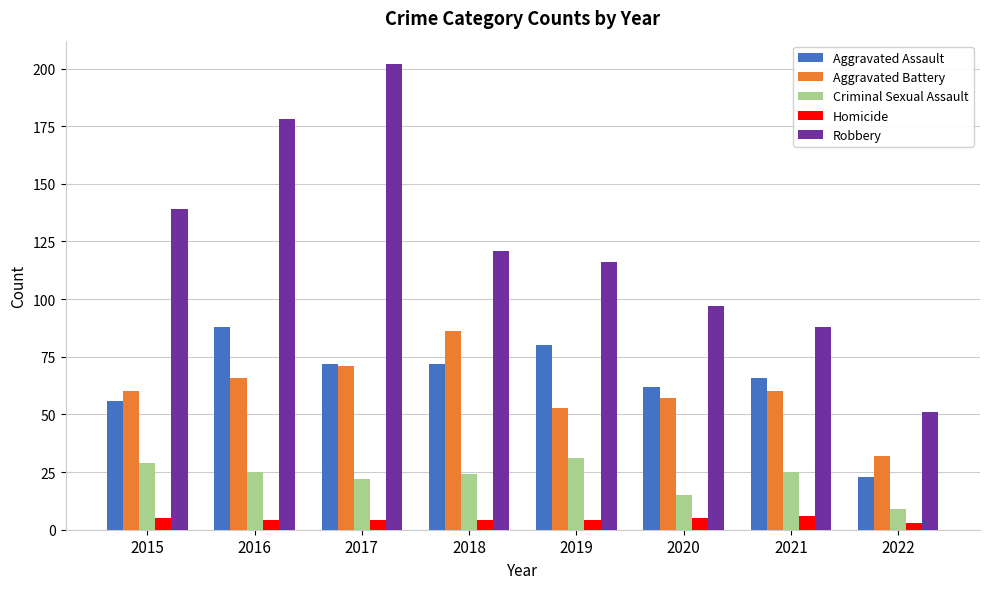

How many bars are there in total?

40